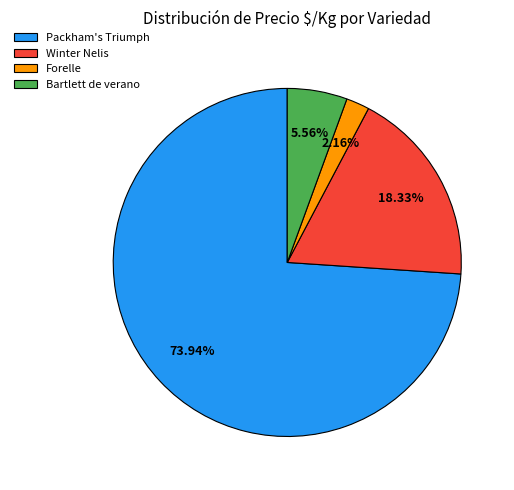

Rank the categories by value from highest to lowest.

Packham's Triumph, Winter Nelis, Bartlett de verano, Forelle